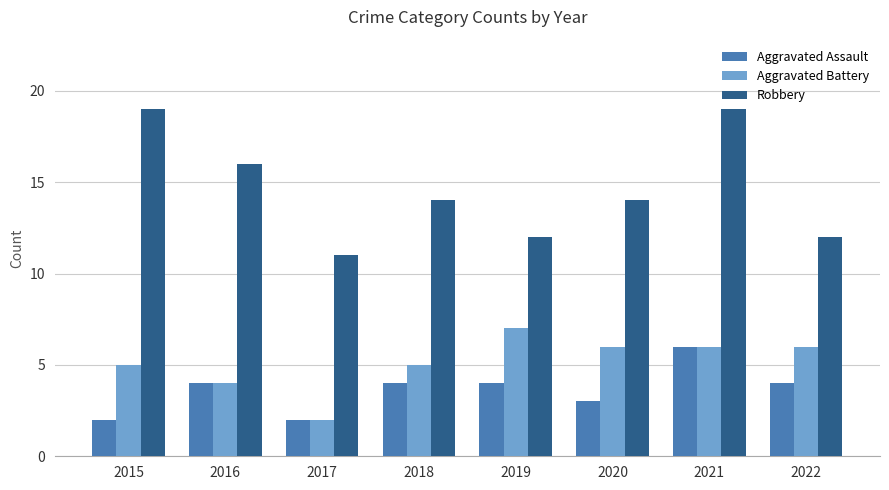

What is the difference between the Aggravated Assault values at 2021 and 2017?

4